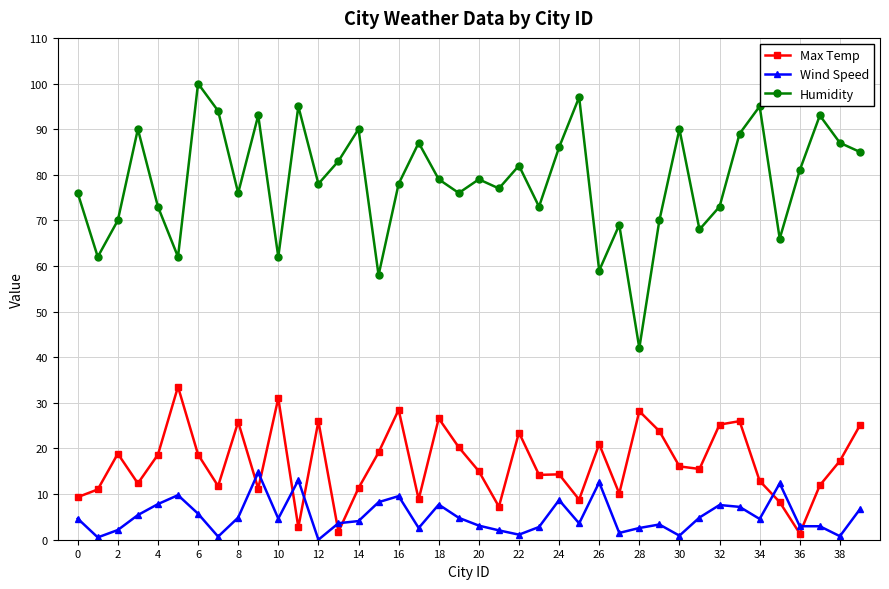

What is the difference between the second highest and second lowest values in the Wind Speed series?

12.6